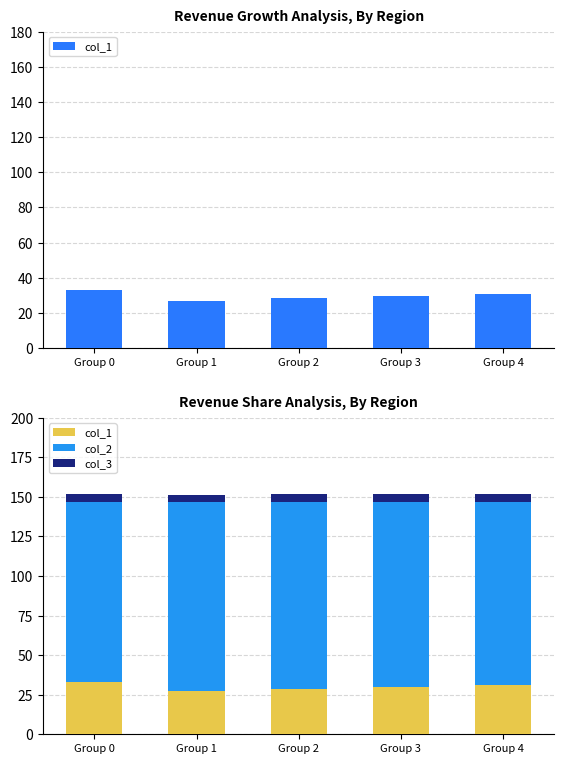

Reading left to right, list all the values displayed in this chart.

col_1: Group 0=33.2	Group 1=27.1	Group 2=28.5	Group 3=29.8	Group 4=31.0
col_2: Group 0=113.5	Group 1=119.4	Group 2=118.2	Group 3=117.0	Group 4=115.8
col_3: Group 0=5.0	Group 1=5.0	Group 2=5.0	Group 3=5.0	Group 4=5.0